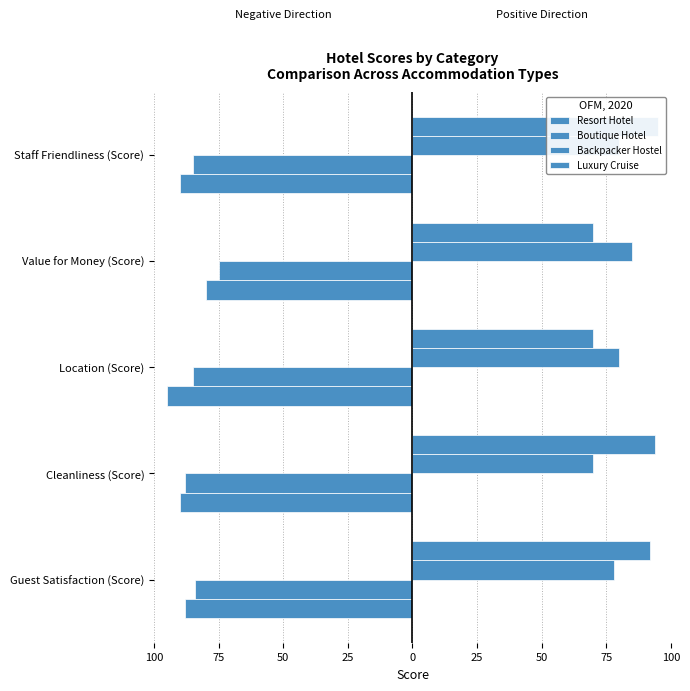

Is the value of Resort Hotel at Value for Money (Score) greater than the value of Luxury Cruise at Guest Satisfaction (Score)?

No